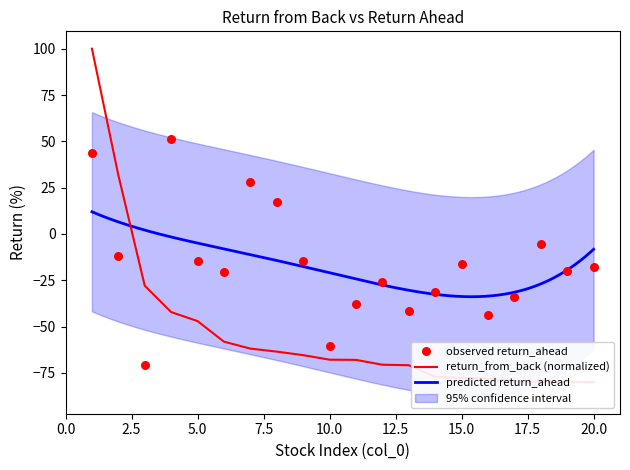

What is the lowest value of the predicted return_ahead series?

-33.9